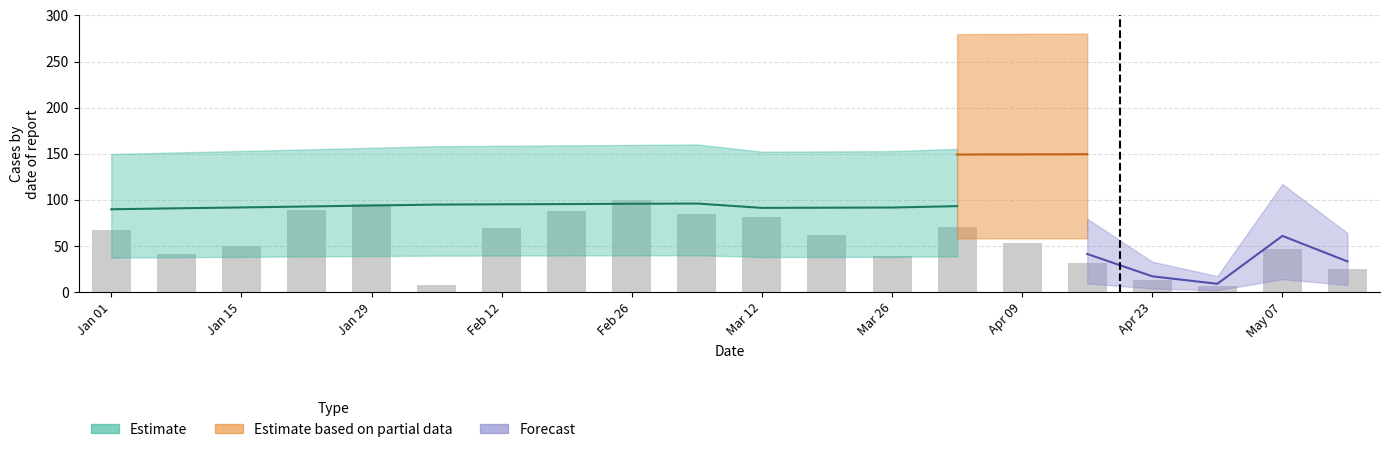

How many bars are there in total?

20